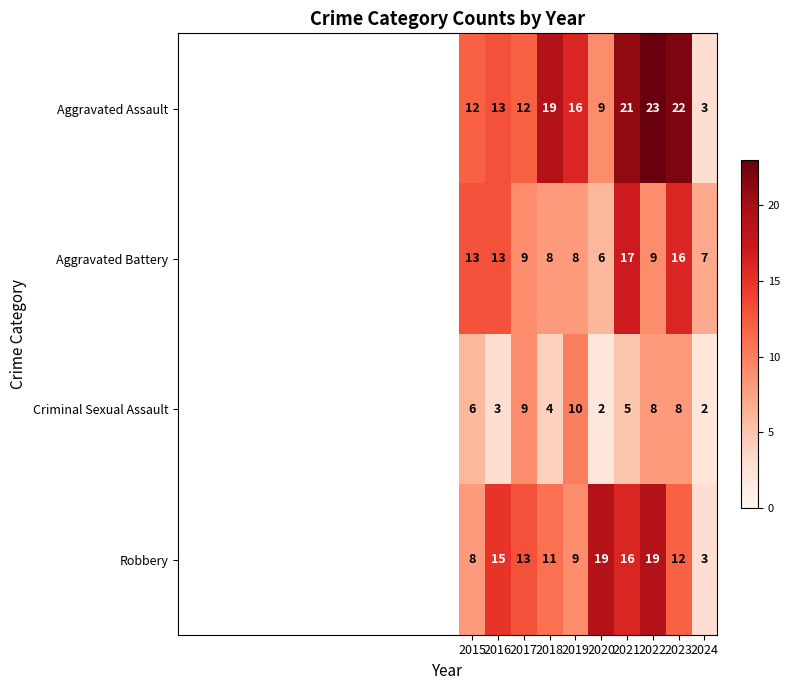

What is the total value across all series at 2019?

43